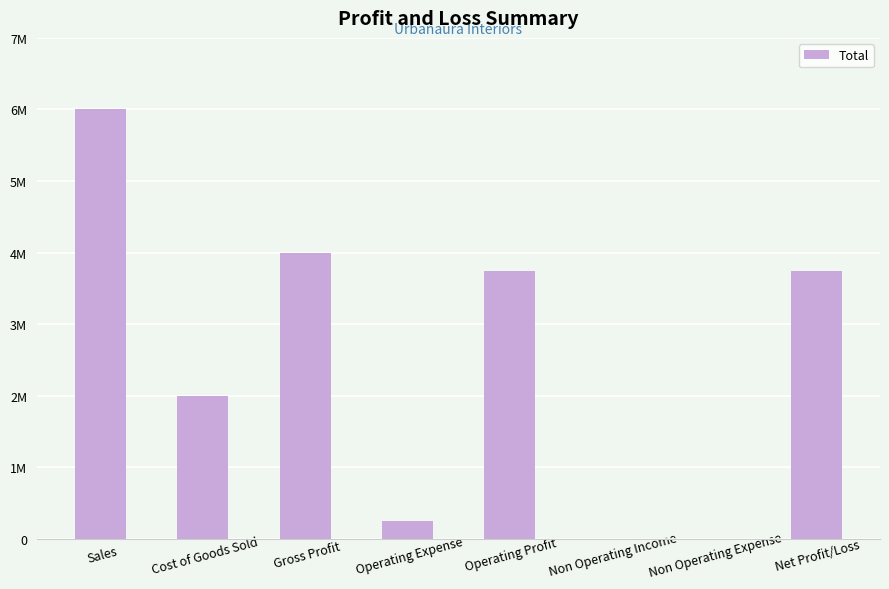

Approximately how many times larger is the value at Operating Expense compared to Net Profit/Loss?

0.1